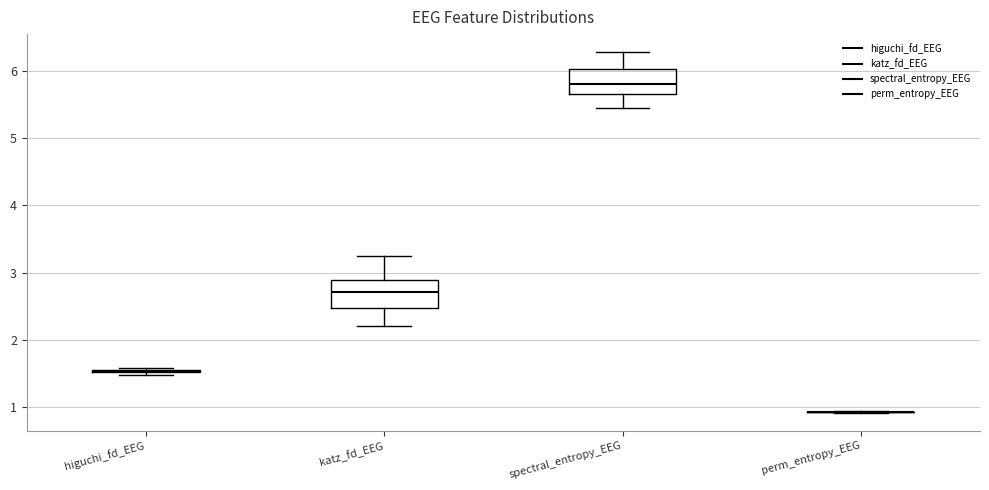

Reading left to right, transcribe this box plot: for each box, give where its median line is, the range the box spans, and where its two whiskers end, as read against the y-axis. The values are not printed on the chart, so give them approximately, as read against the axis.

higuchi_fd_EEG: box collapsed to a line at 1.5, whiskers 1.5 to 1.6
katz_fd_EEG: median 2.7, box 2.5 to 2.9, whiskers 2.2 to 3.2
spectral_entropy_EEG: median 5.8, box 5.7 to 6.0, whiskers 5.4 to 6.3
perm_entropy_EEG: box collapsed to a line at 0.9, whiskers 0.9 to 0.9